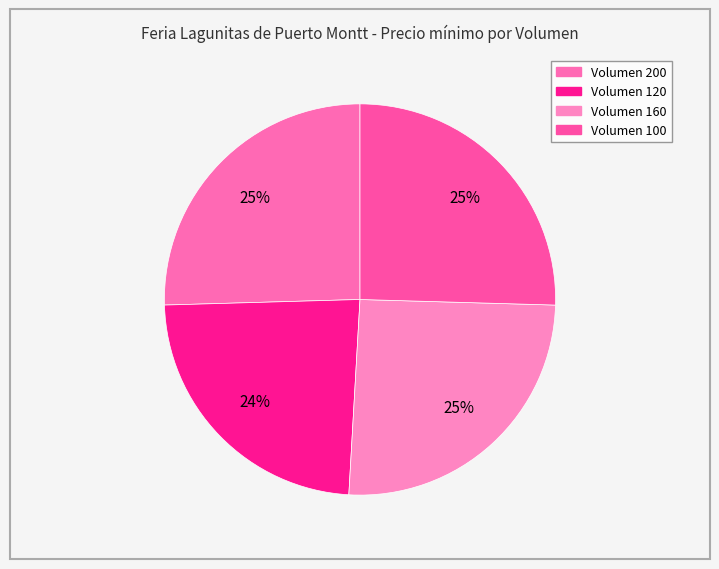

How many segments does this pie chart have?

4